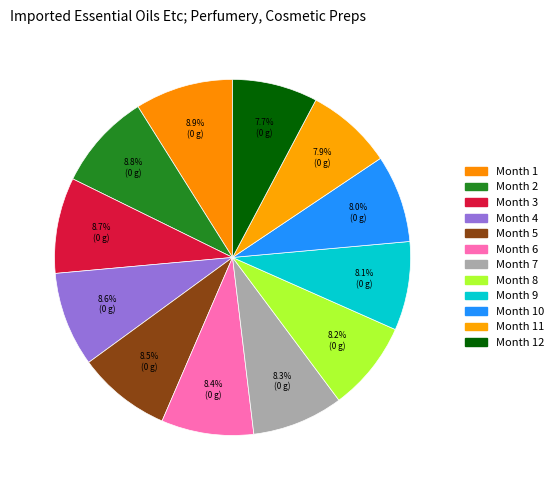

Rank the categories by value from highest to lowest.

Month 1, Month 2, Month 3, Month 4, Month 5, Month 6, Month 7, Month 8, Month 9, Month 10, Month 11, Month 12